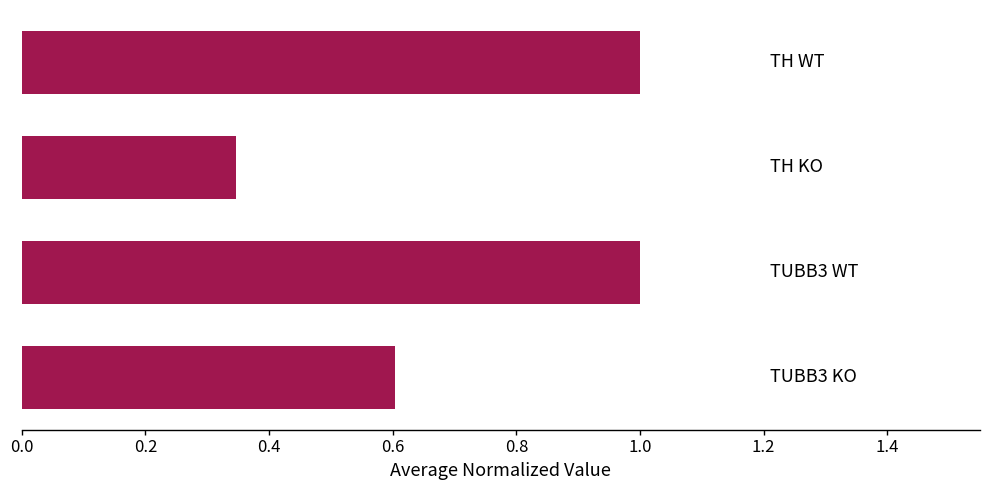

What is the greatest value displayed?

1.0